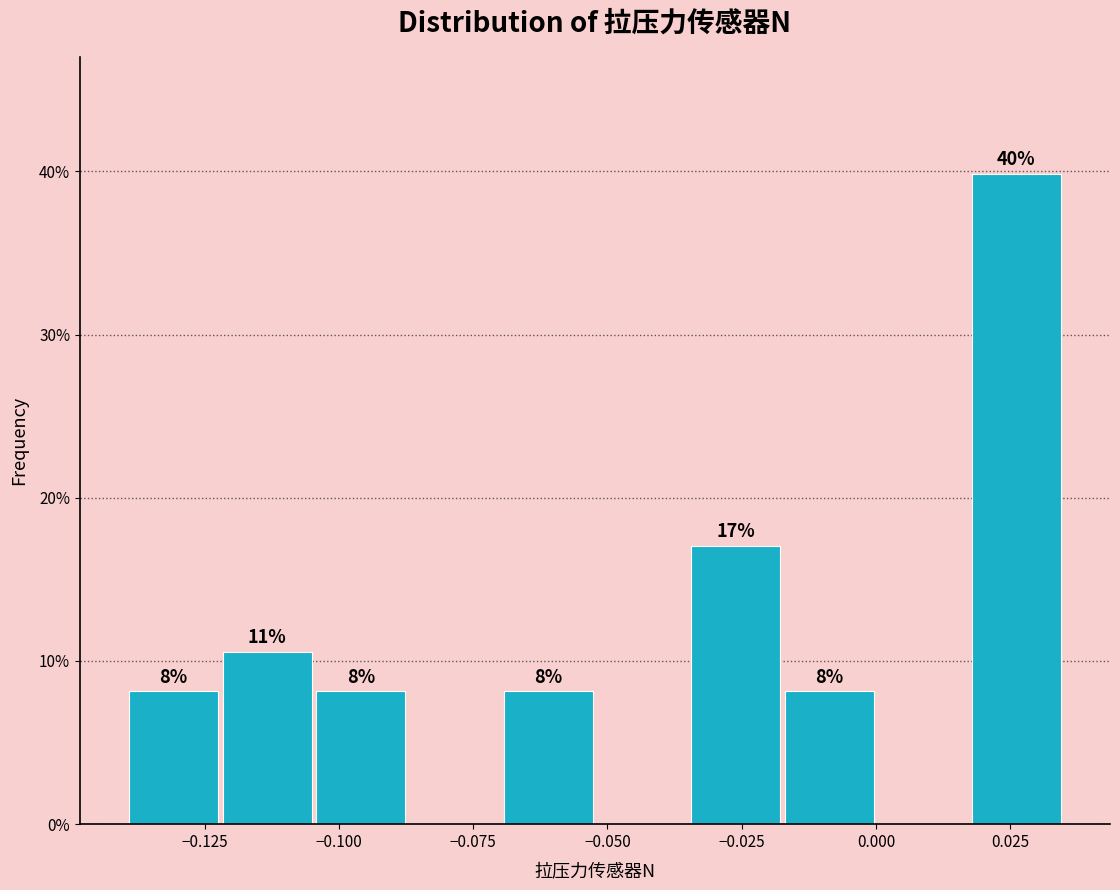

Read against the x-axis, roughly where is the centre of the tallest bar?

0.025